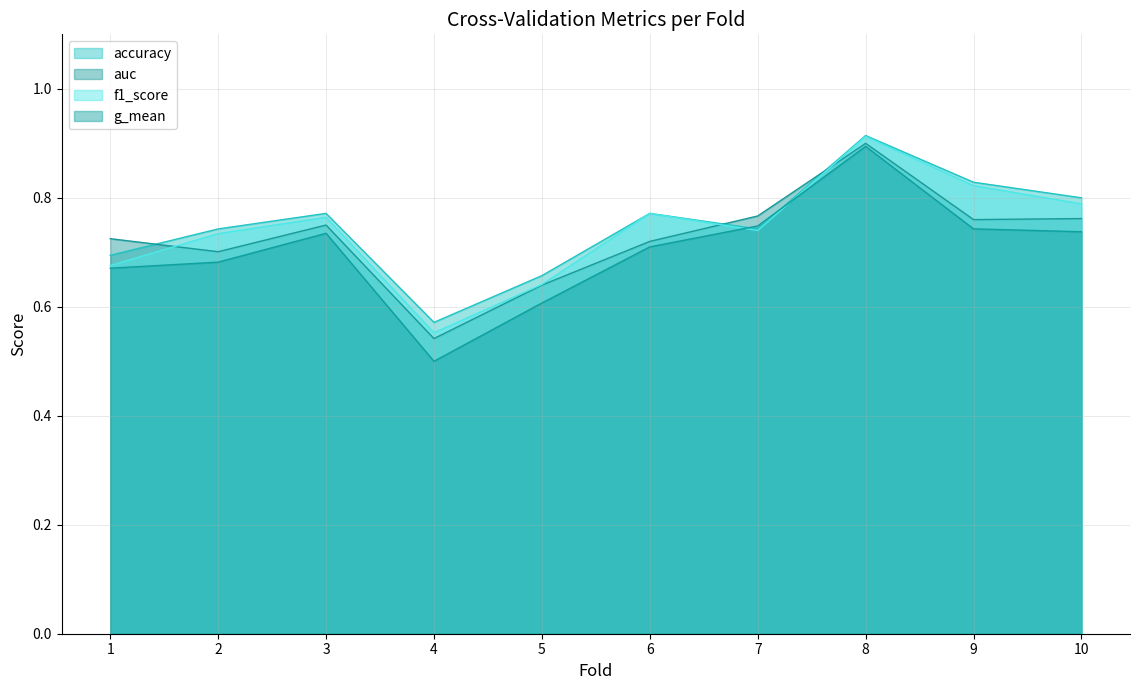

What is the difference between the maximum and minimum values in the accuracy series?

0.3